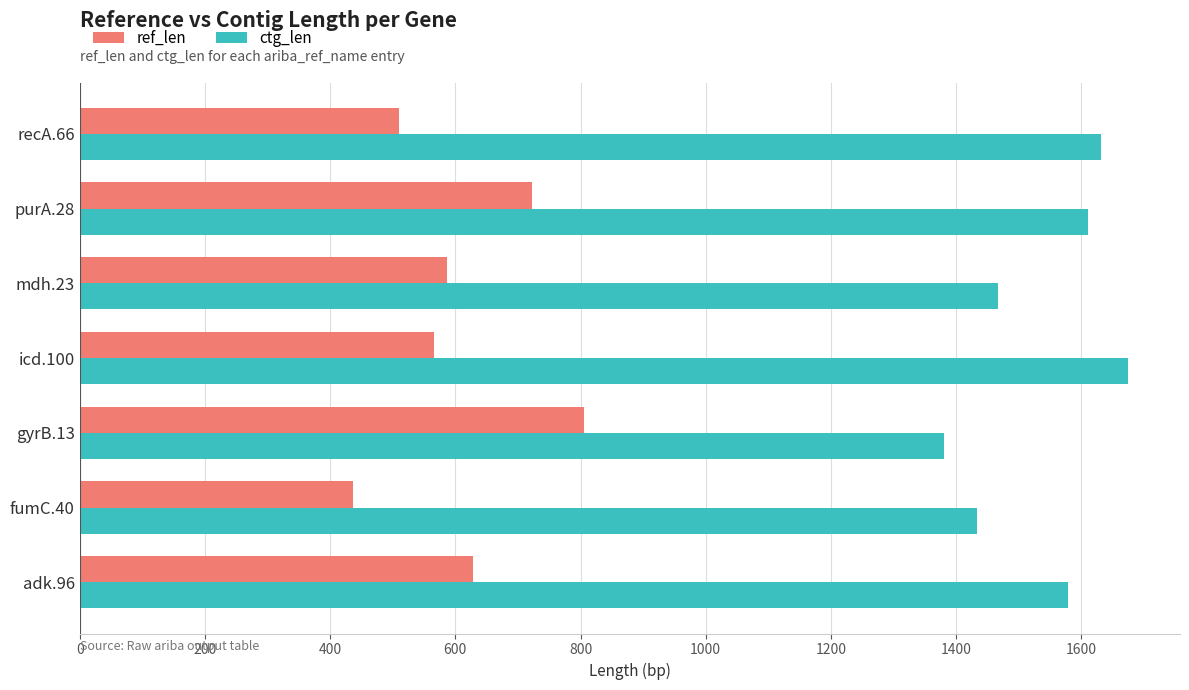

What value does the ref_len series have at adk.96?

628